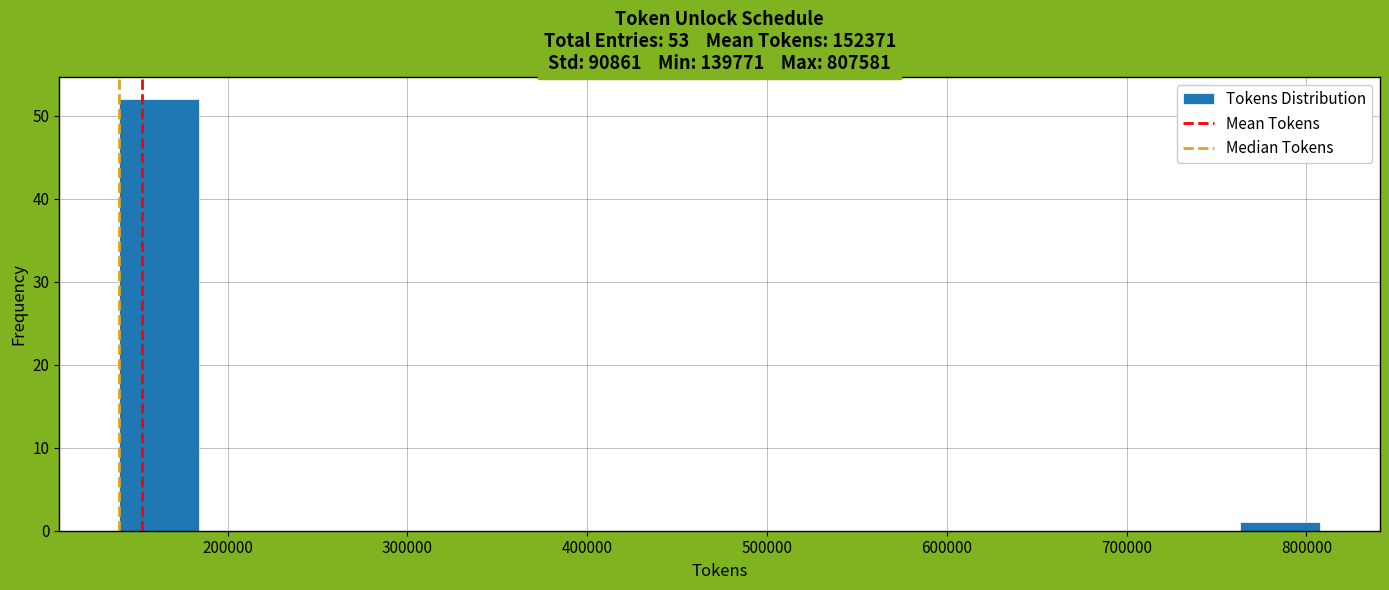

How tall is the bar that spans 140000 to 180000 on the x-axis? Neither the bar edges nor the heights are printed on the chart, so give them approximately, as read against the axes.

52